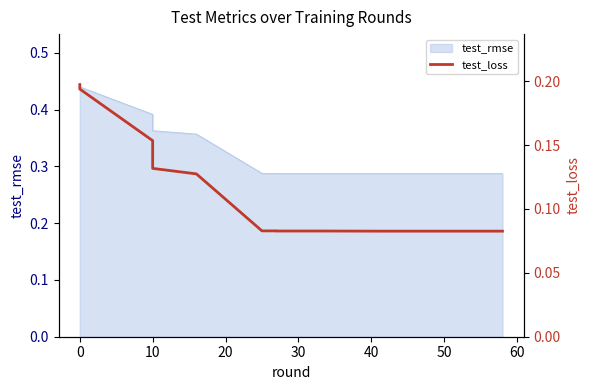

The chart shows a value of 0.0 at 50. True or false?

False